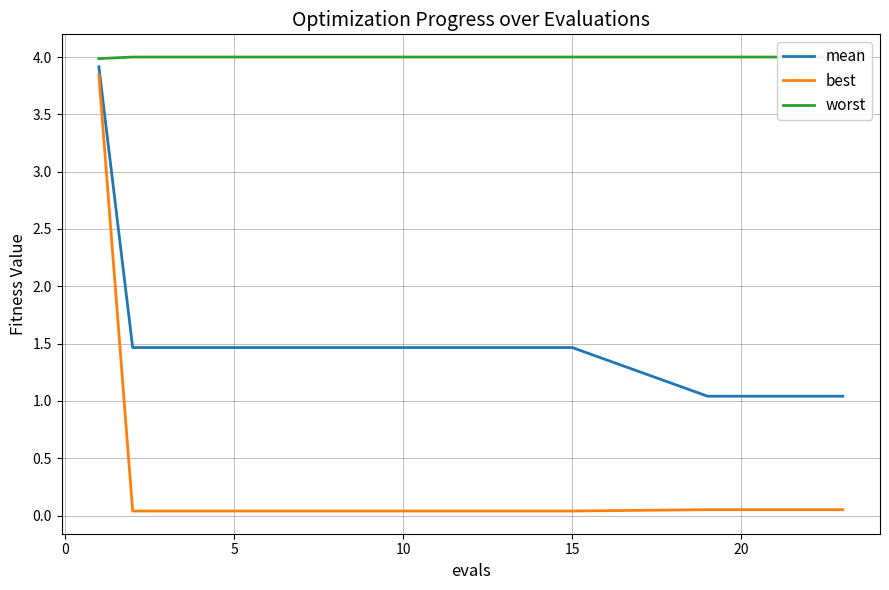

The best series shows 0.0 at 15. True or false?

True